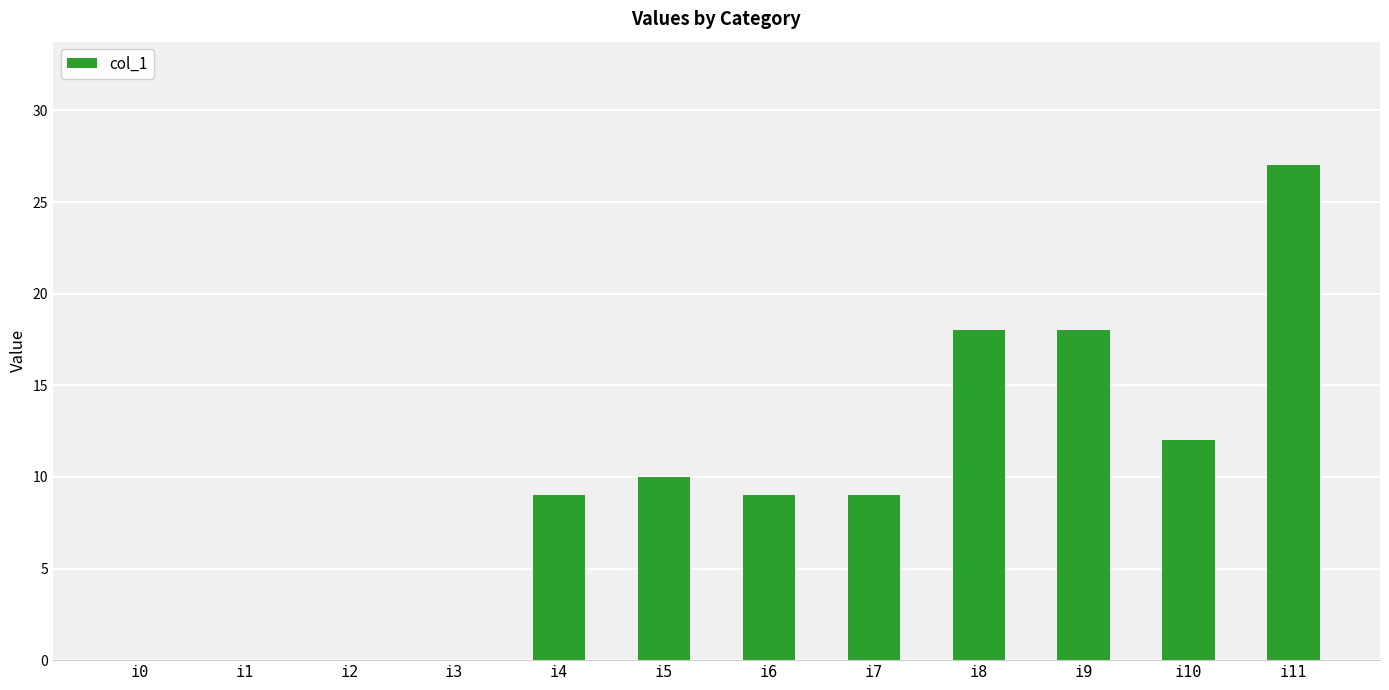

What is the sum of the values at i5 and i4?

19